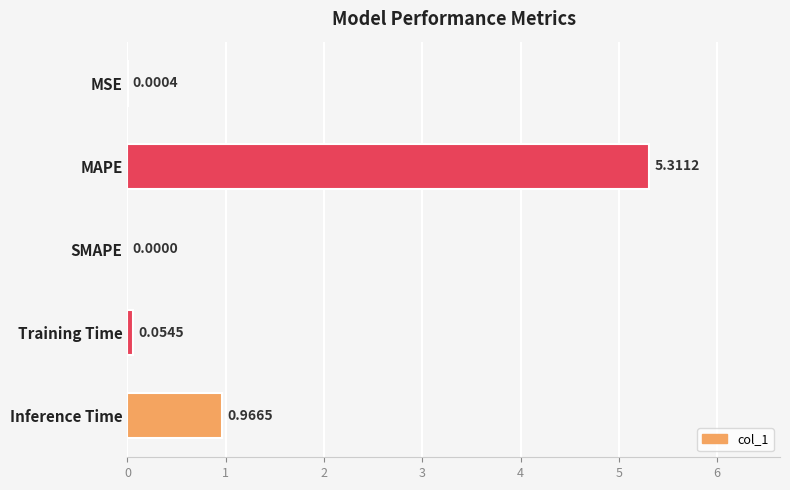

What is the change in value from MAPE to Inference Time?

-4.3